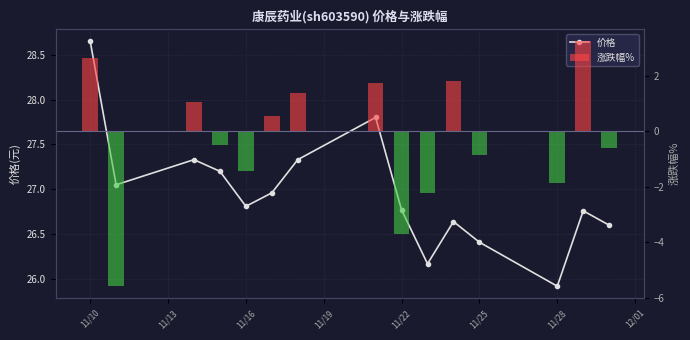

What is the average value of the 涨跌幅% series?

-0.3